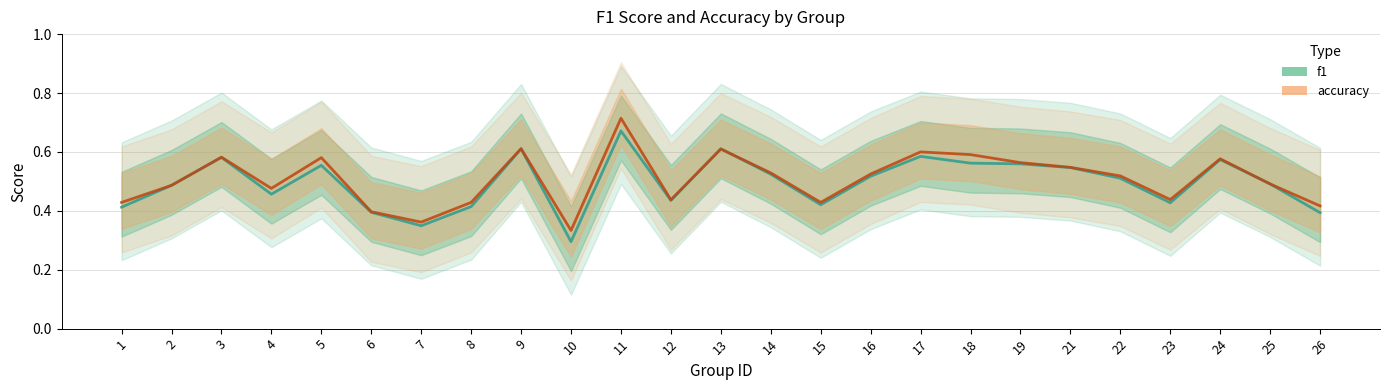

At which label does f1 reach its peak?

11